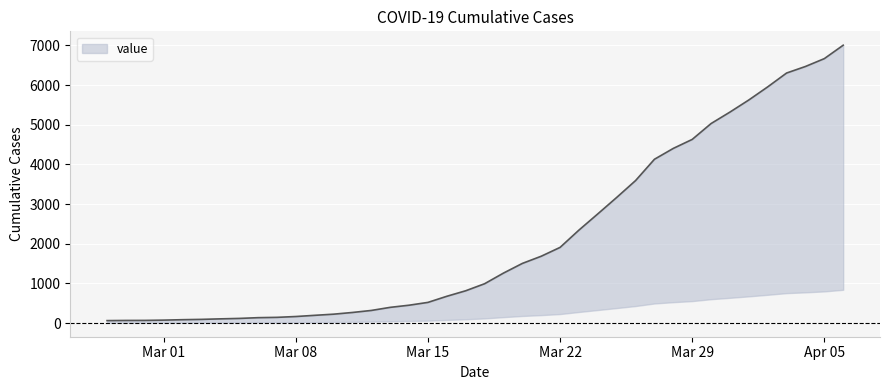

List the labels in order of value, largest first.

2020-04-06, 2020-04-05, 2020-04-04, 2020-04-03, 2020-04-02, 2020-04-01, 2020-03-31, 2020-03-30, 2020-03-29, 2020-03-28, 2020-03-27, 2020-03-26, 2020-03-25, 2020-03-24, 2020-03-23, 2020-03-22, 2020-03-21, 2020-03-20, 2020-03-19, 2020-03-18, 2020-03-17, 2020-03-16, 2020-03-15, 2020-03-14, 2020-03-13, 2020-03-12, 2020-03-11, 2020-03-10, 2020-03-09, 2020-03-08, 2020-03-07, 2020-03-06, 2020-03-05, 2020-03-04, 2020-03-03, 2020-03-02, 2020-03-01, 2020-02-29, 2020-02-28, 2020-02-27